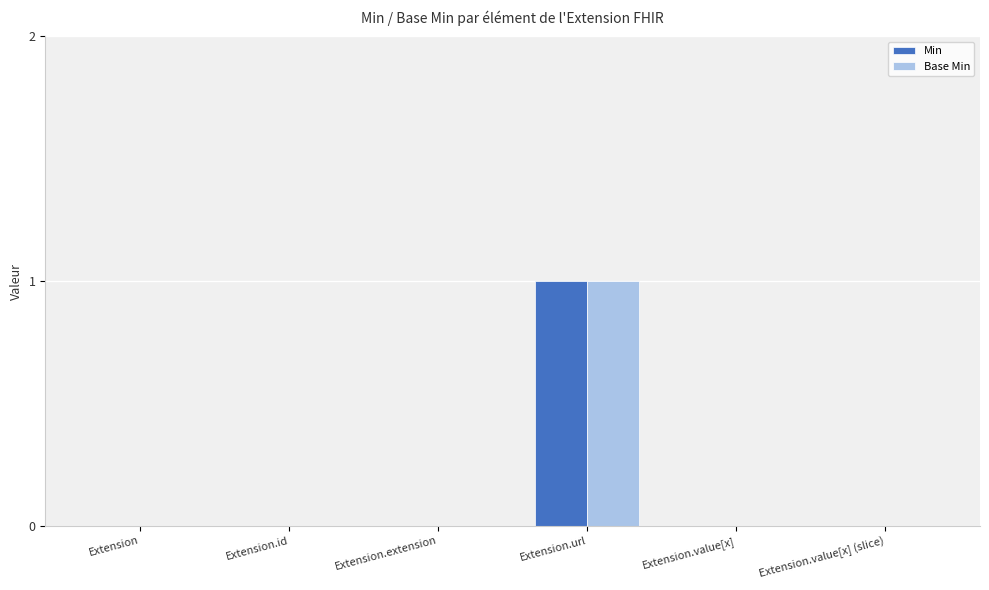

Reading right to left, extract all data points from this chart.

Min: 0	0	1	0	0	0
Base Min: 0	0	1	0	0	0